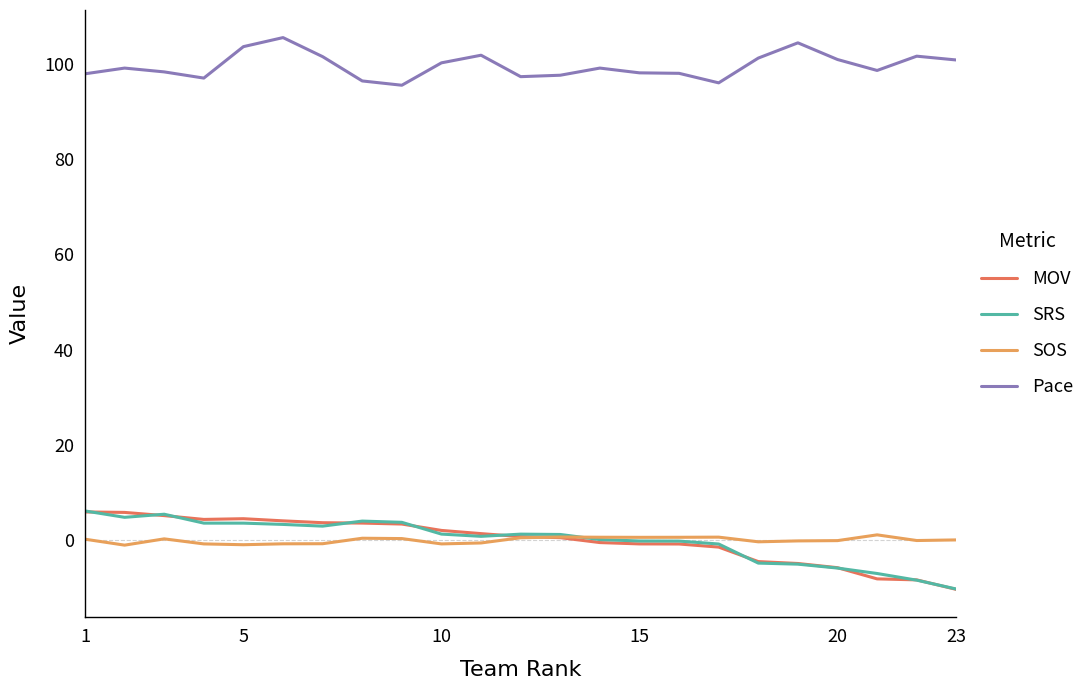

Count the number of data series in this chart.

4